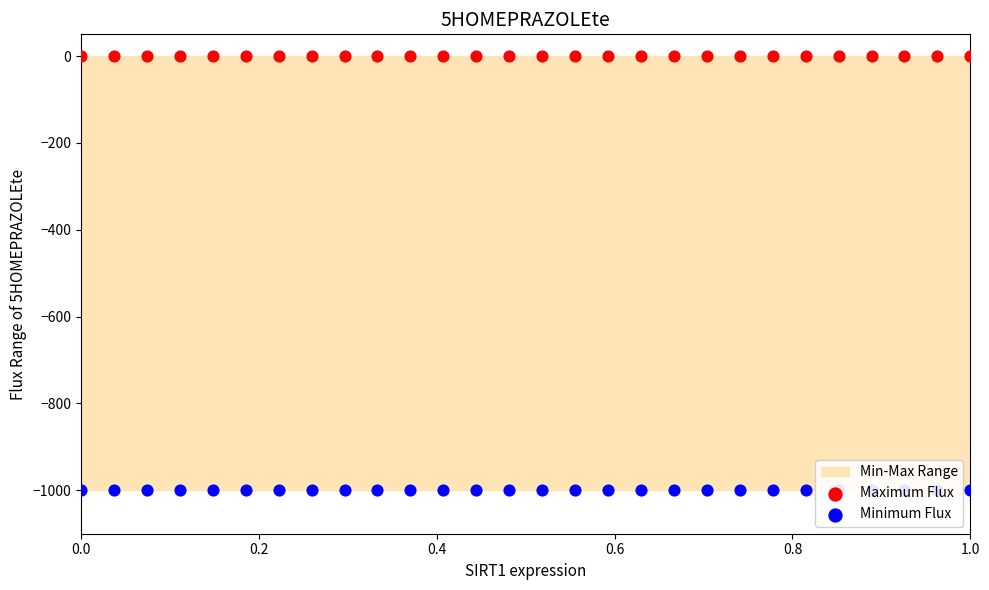

At how many categories does at least one series exceed -366?

28